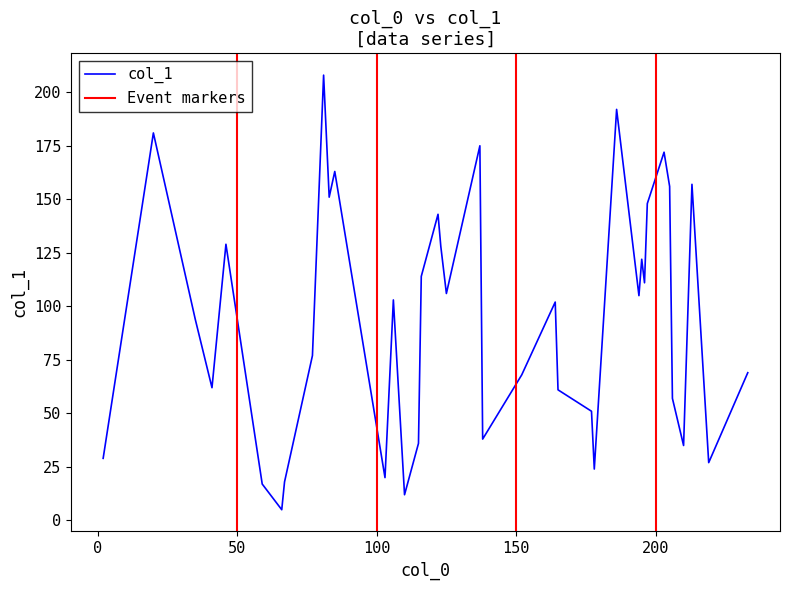

What is the lowest value of the col_1 series?

5